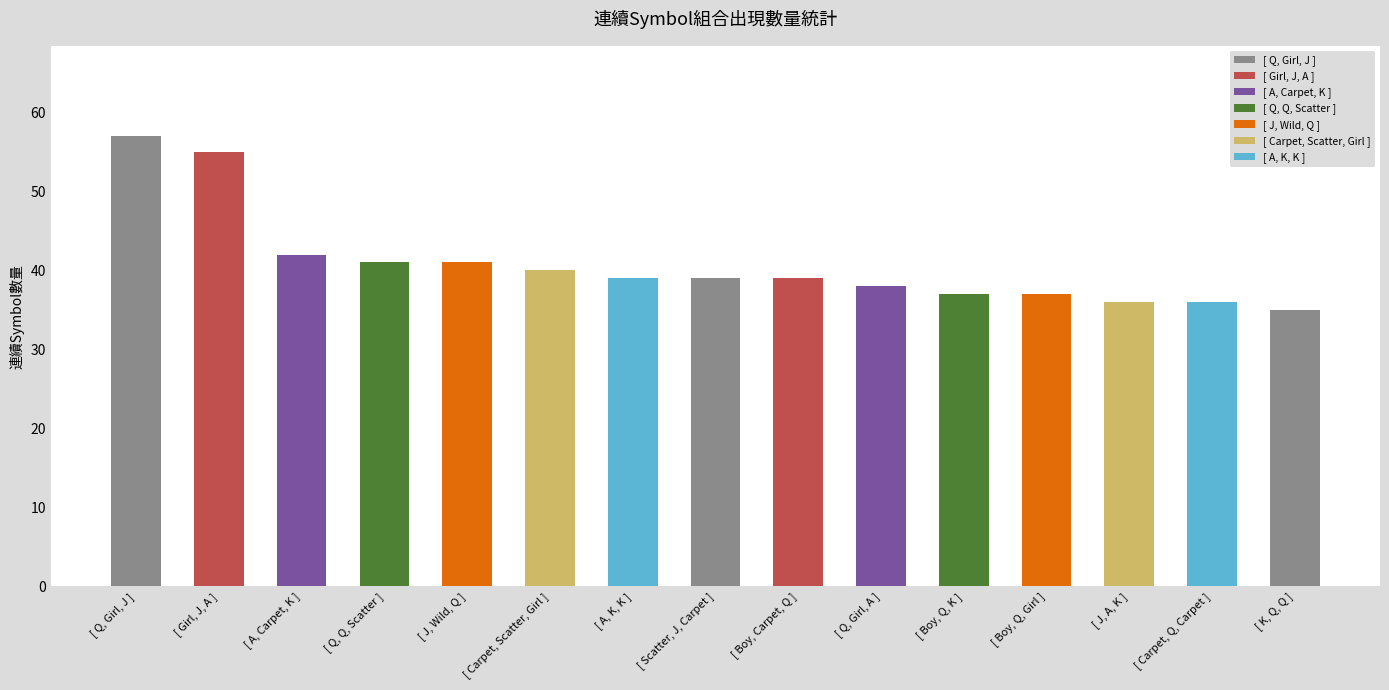

What is the difference between the second highest and second lowest values?

19